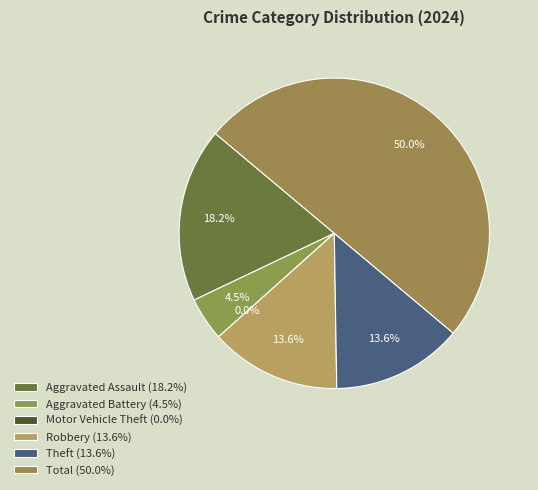

Is it true that Aggravated Assault is 18% of the pie?

True